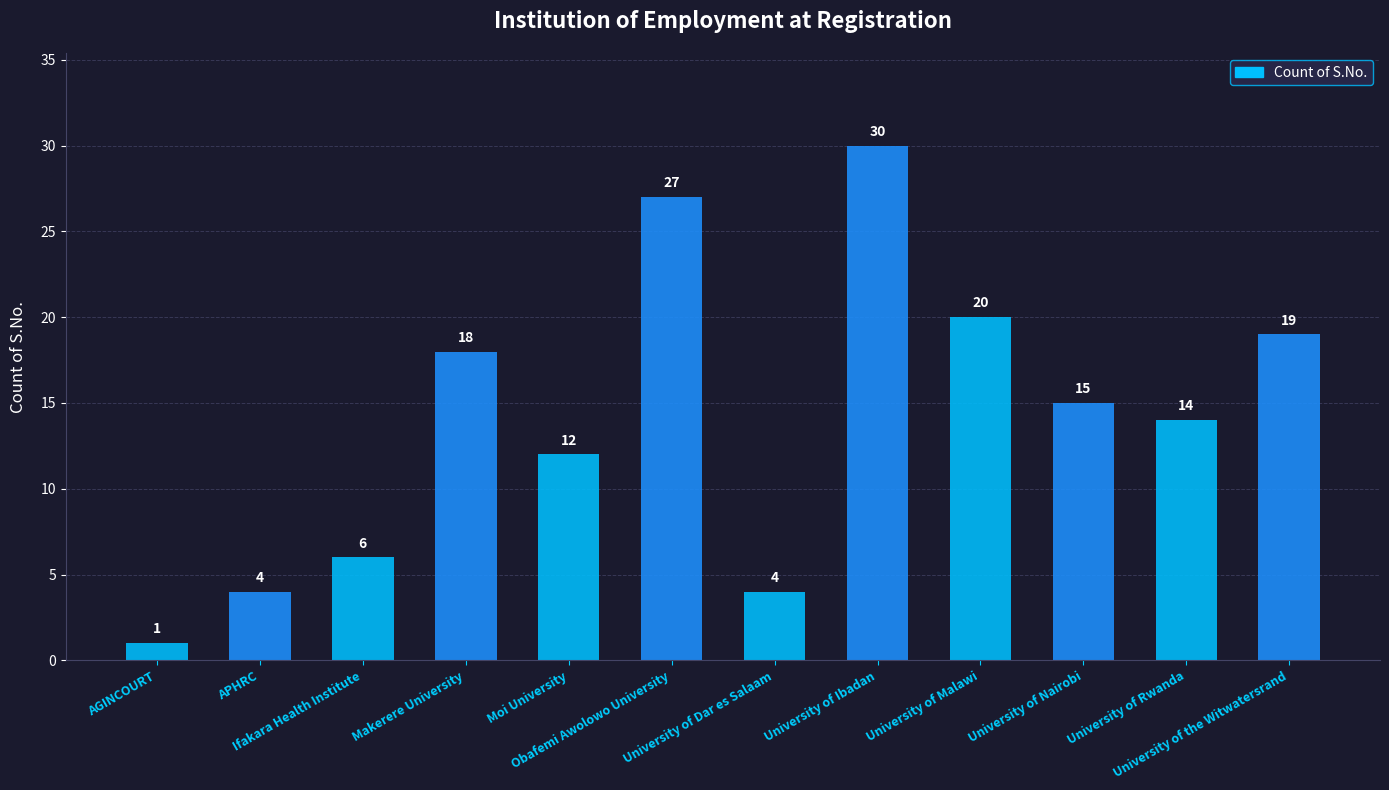

What is the average value?

14